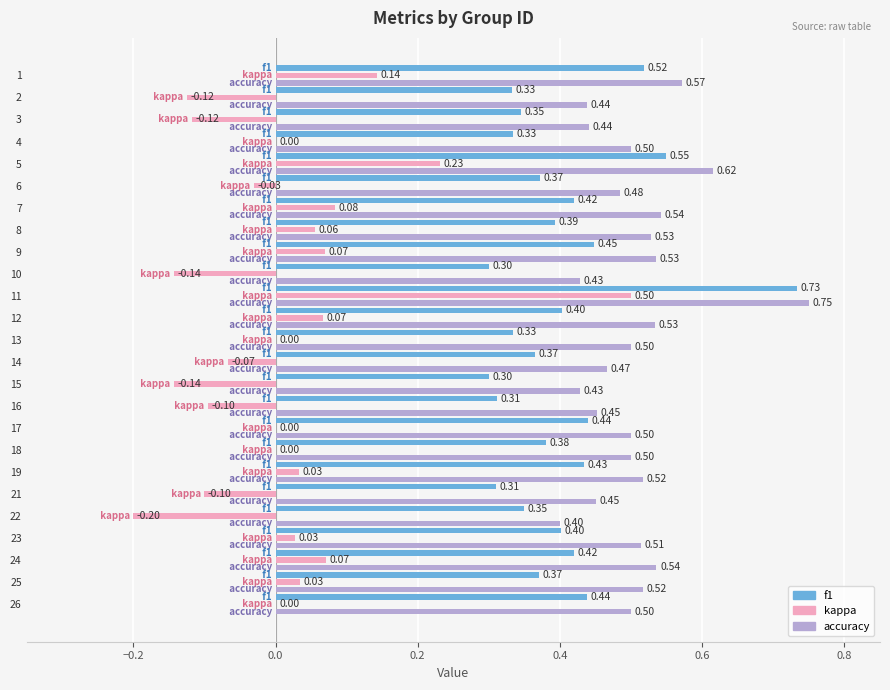

Rank the categories by kappa value from highest to lowest.

11, 5, 1, 7, 24, 9, 12, 8, 25, 19, 23, 4, 13, 17, 18, 26, 6, 14, 16, 21, 3, 2, 10, 15, 22